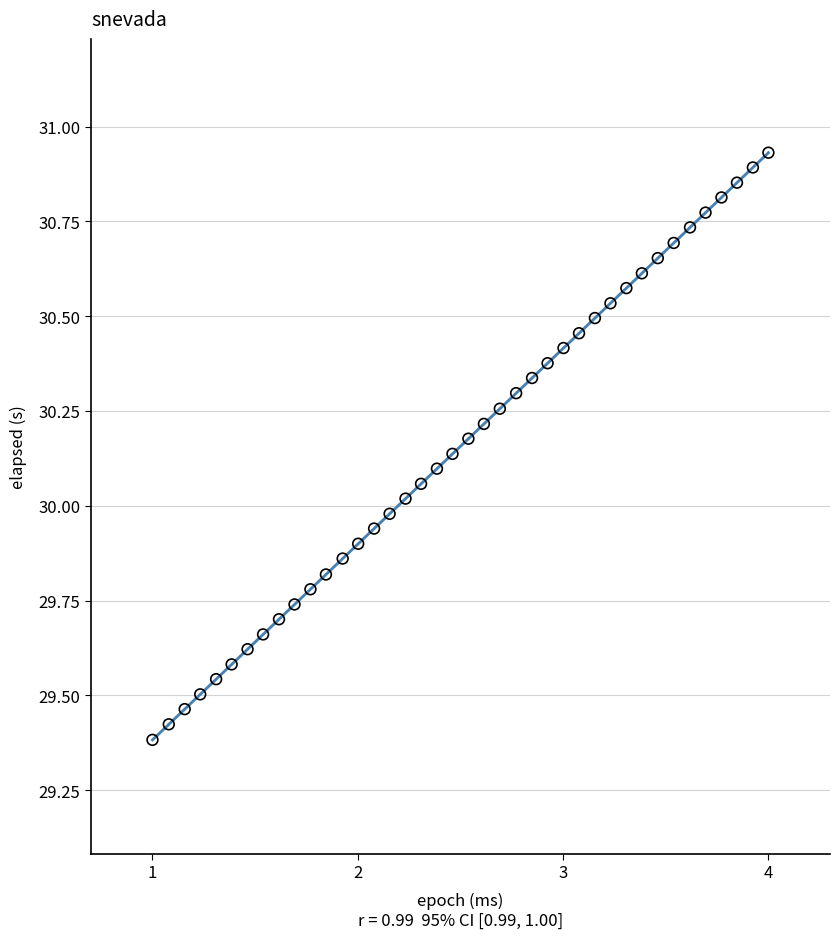

What is the range of X values (max minus min)?

3.0